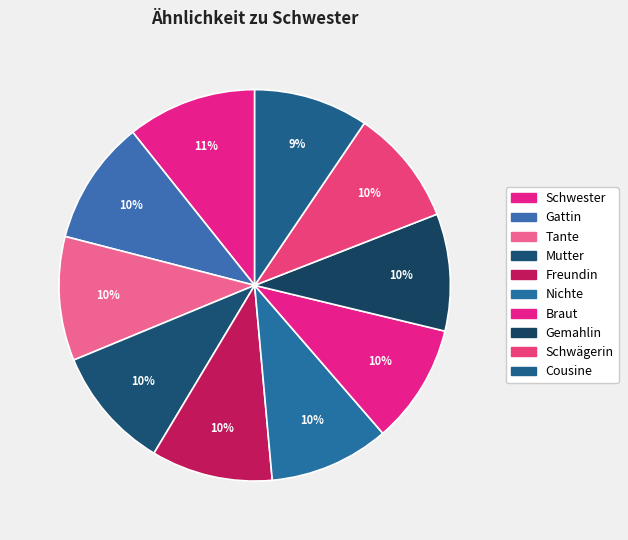

How many segments does this pie chart have?

10